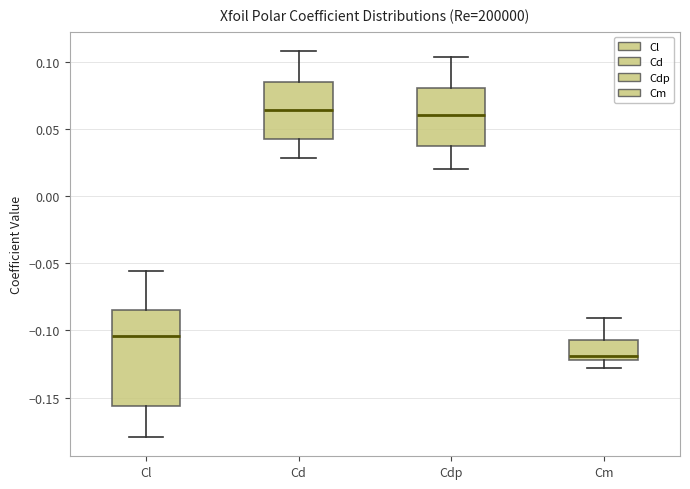

Which box is the tallest, from its lower edge to its upper edge?

Cl